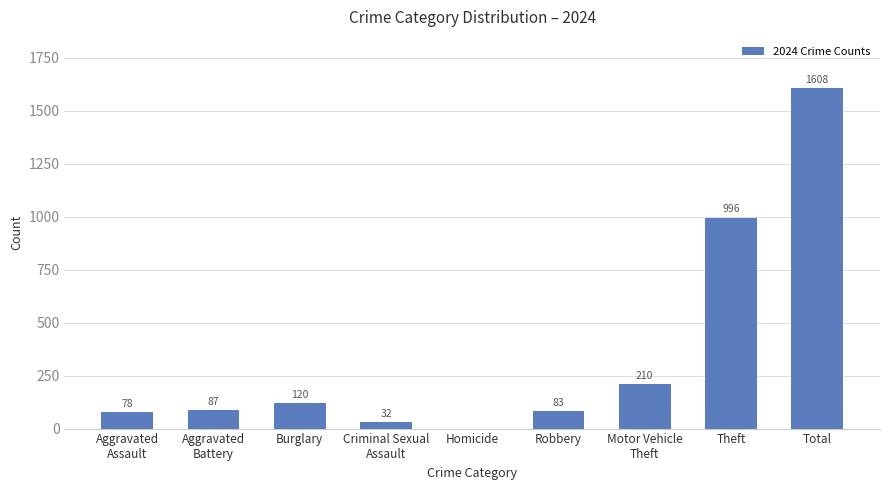

What is the change in value from Aggravated
Assault to Burglary?

+42